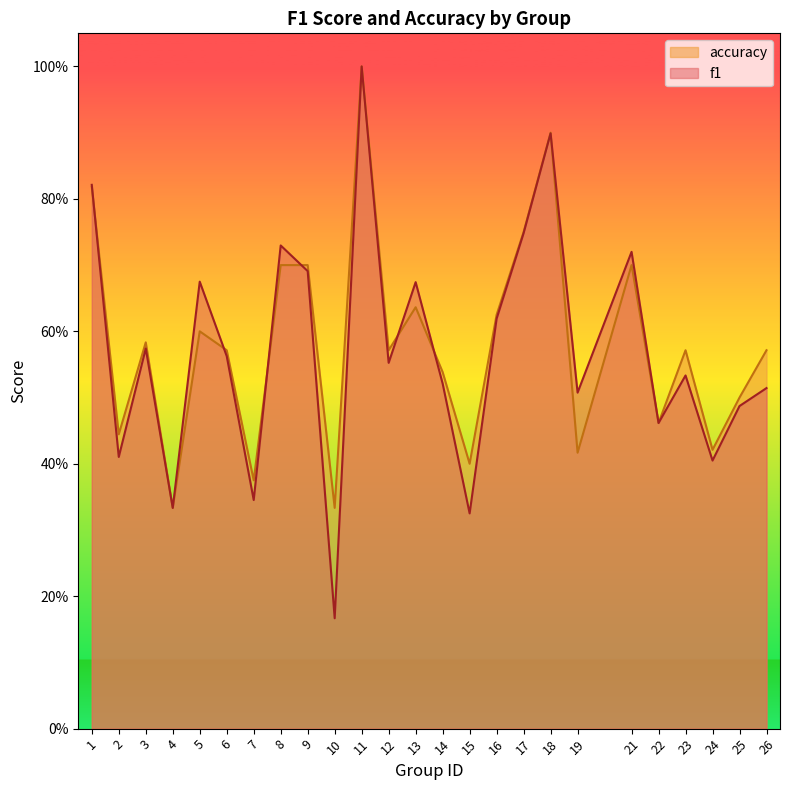

What is the difference between the maximum and second lowest values in the f1 series?

0.7